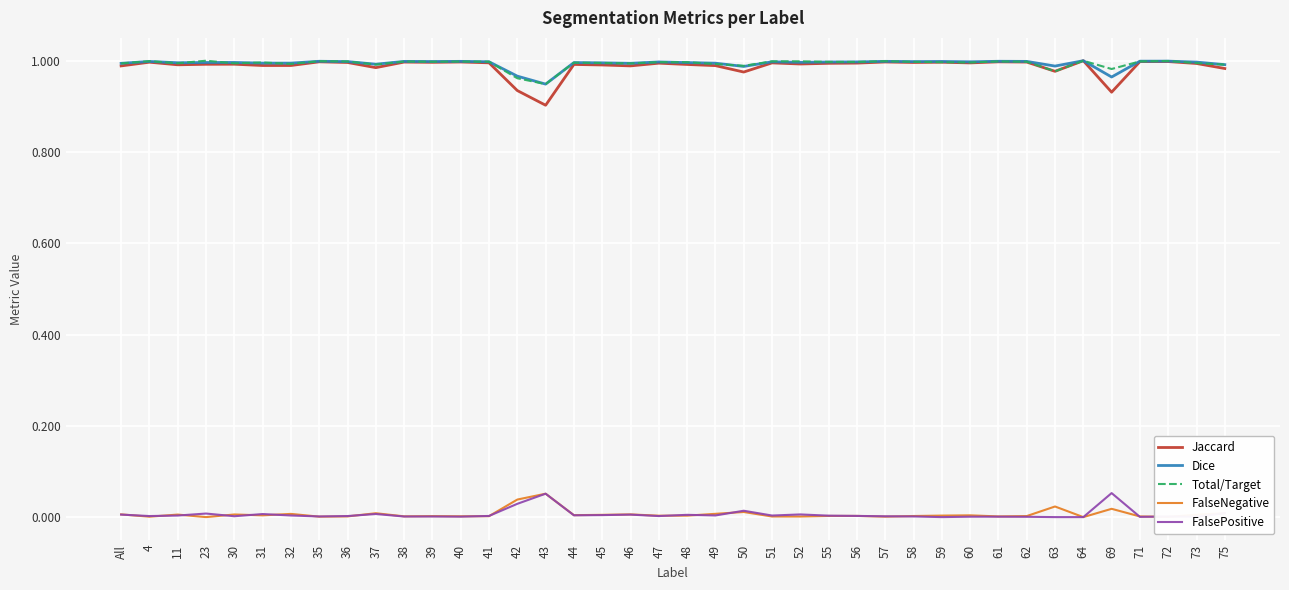

True or false: FalsePositive and Dice intersect in this chart.

False